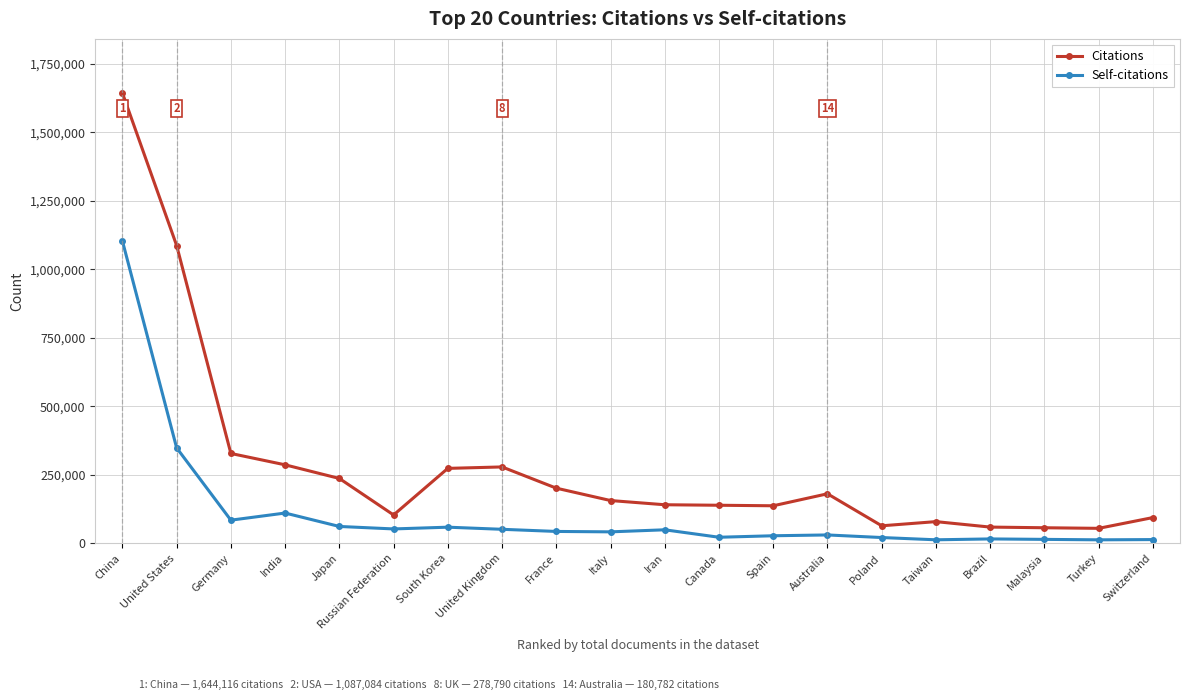

At which category does Self-citations reach its first local valley?

Germany